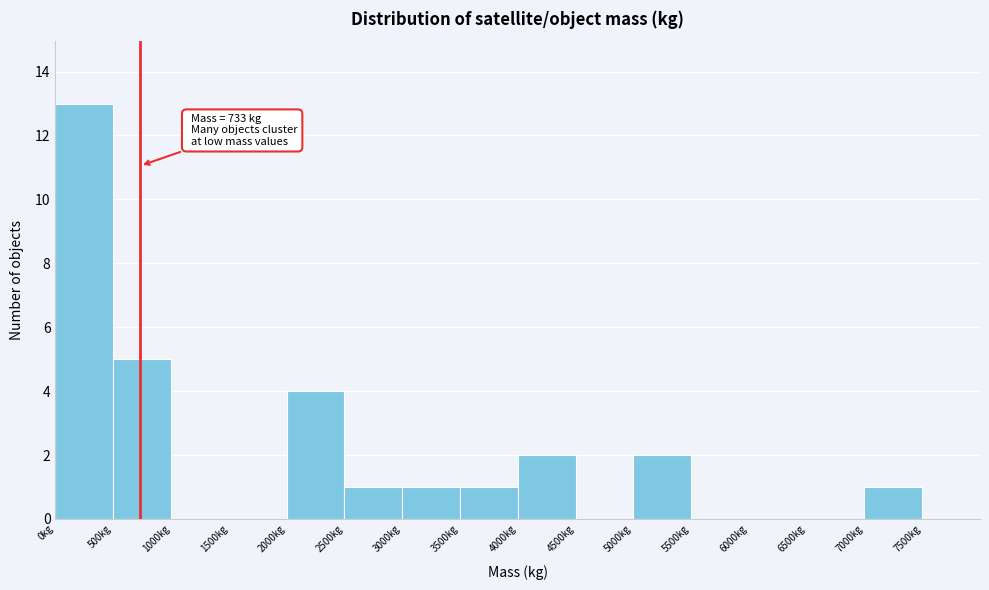

Which range on the x-axis has the tallest bar?

0 to 500